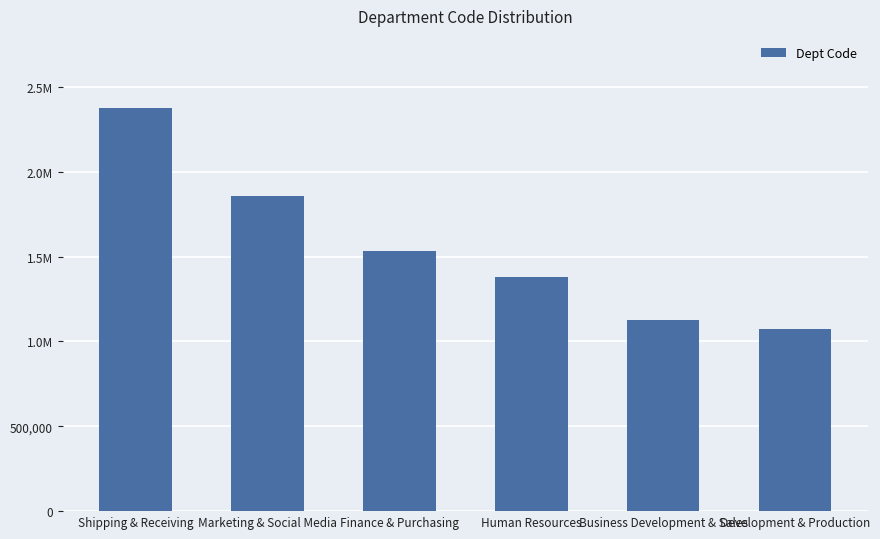

Which category has the lowest value across all series?

Development & Production